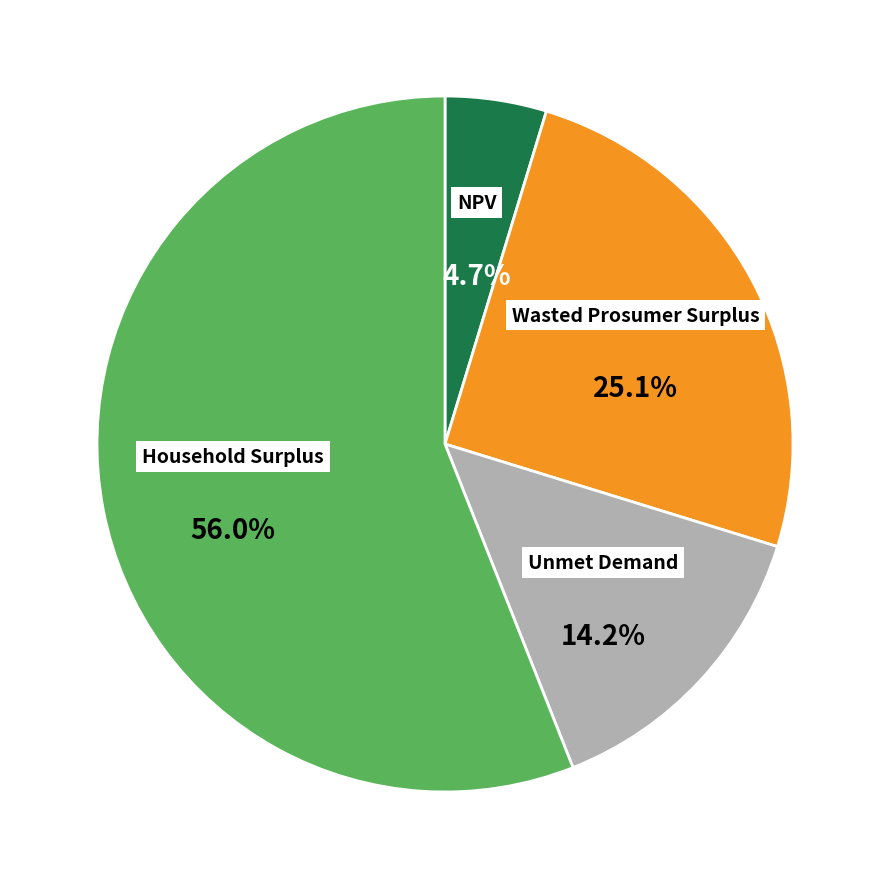

How many segments does this pie chart have?

4